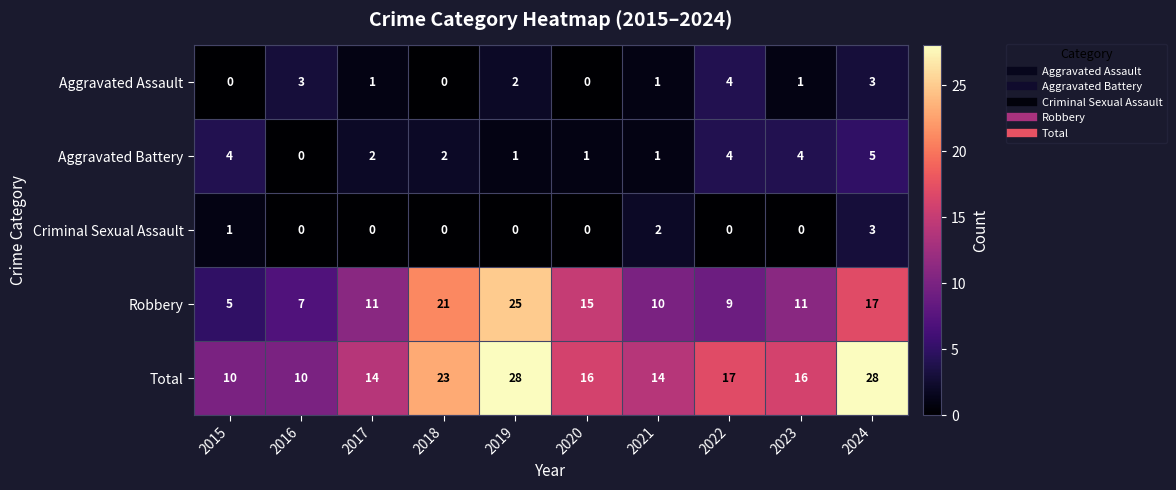

True or false: Criminal Sexual Assault has a value of 3 at 2024.

True